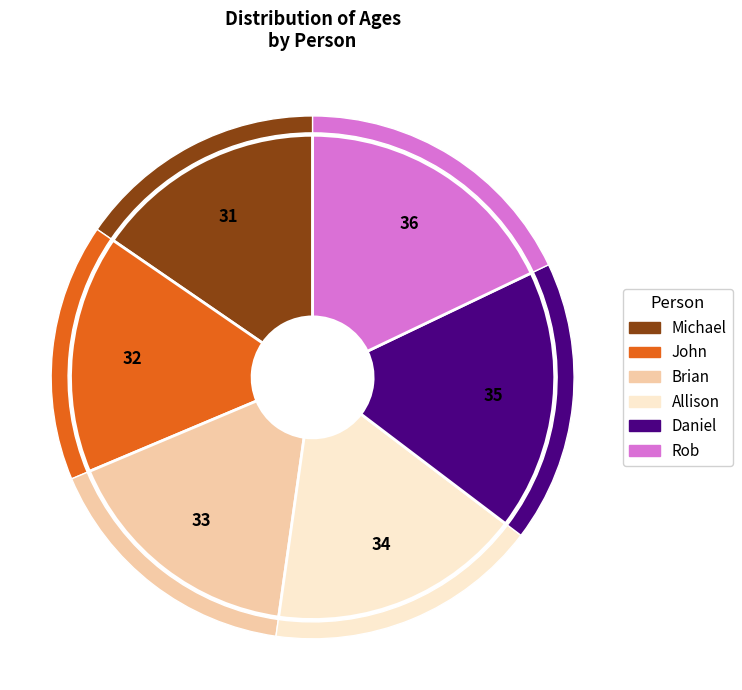

Does Rob represent more than half of the total?

No